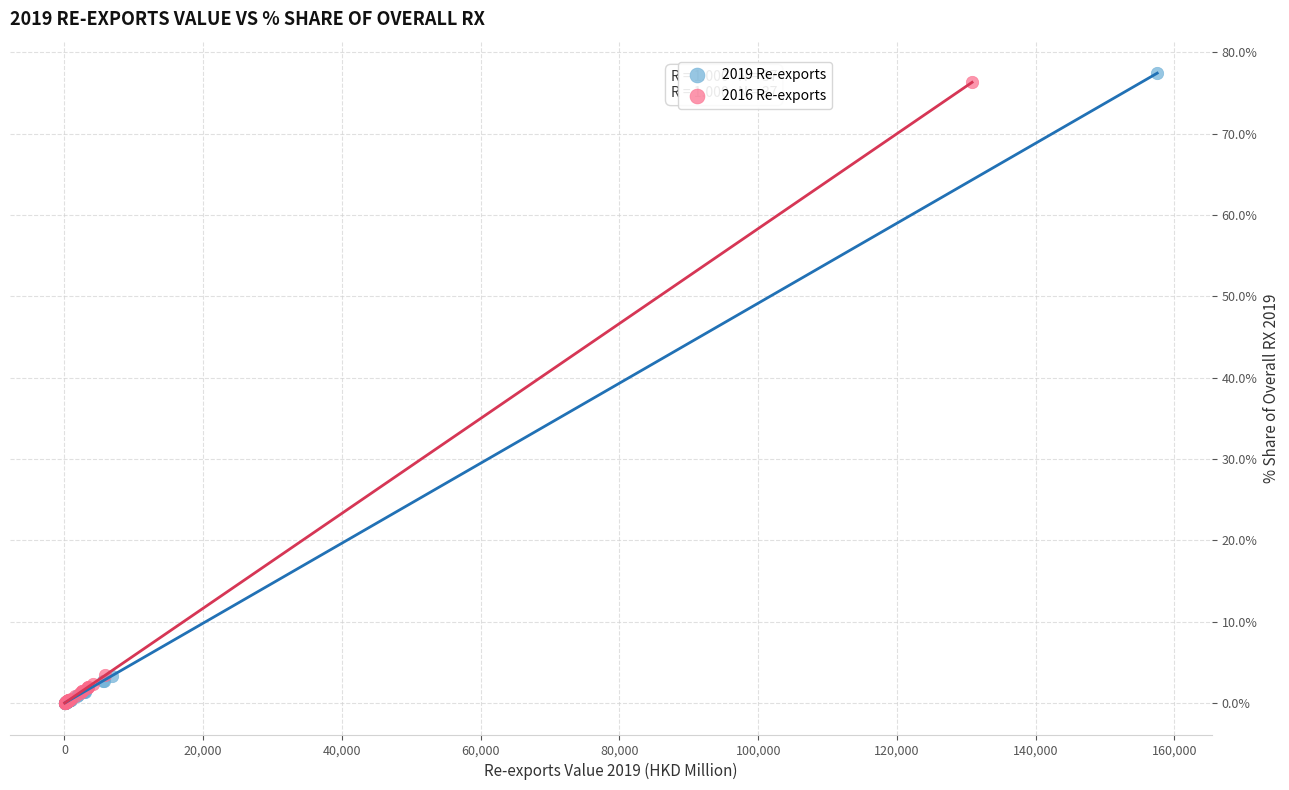

Which series has the widest spread of Y values?

2019 Re-exports